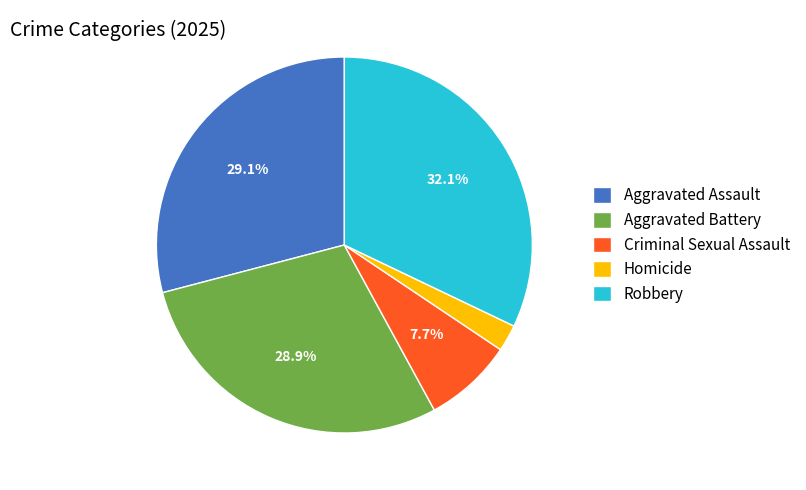

Does Homicide represent more than half of the total?

No